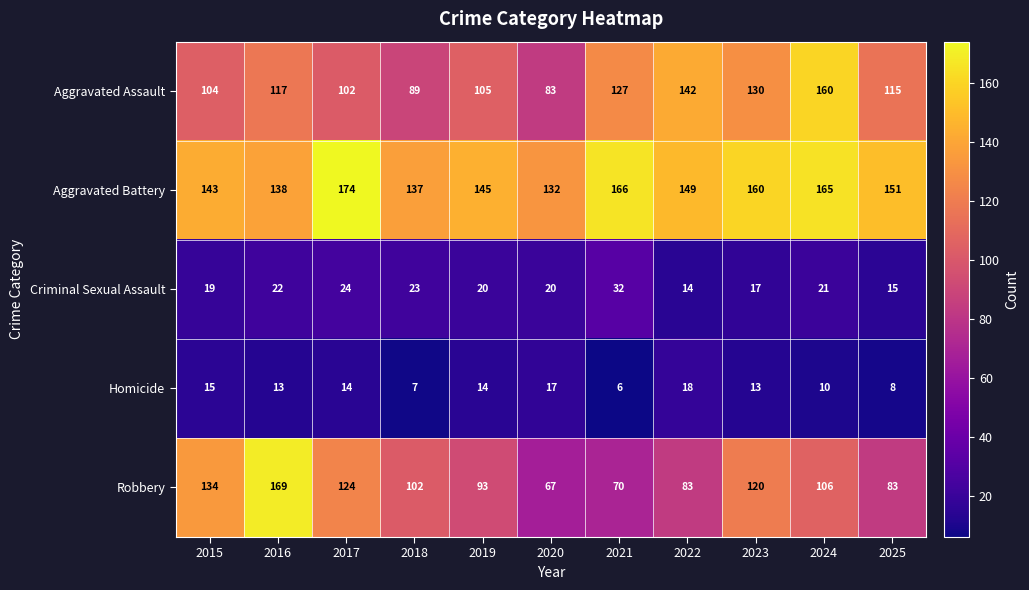

What is the greatest value displayed?

174